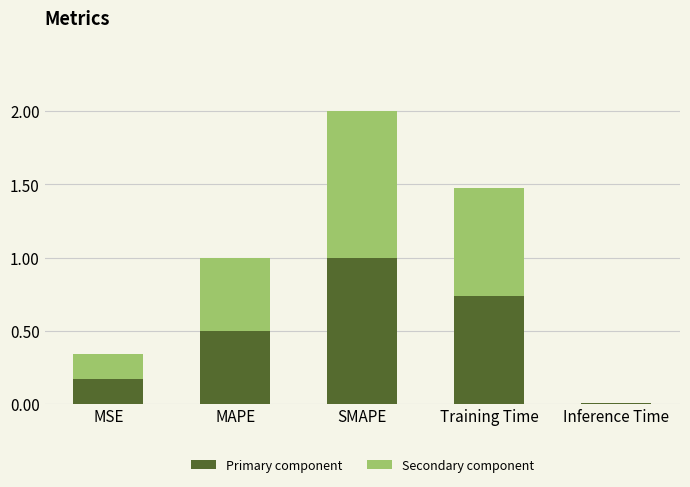

At which category is the sum across all series the highest?

SMAPE